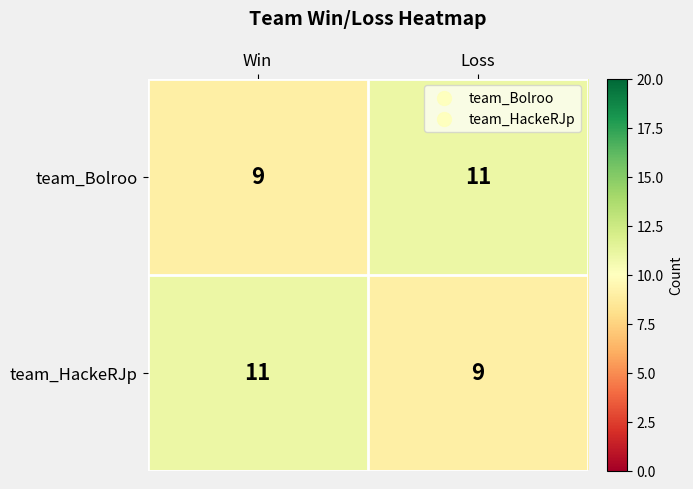

Is it true that team_HackeRJp equals 9 at Loss?

True